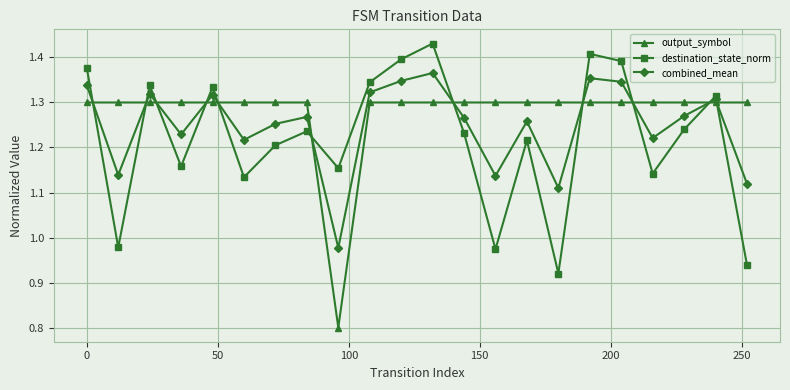

List the series in order of their overall mean, highest first.

output_symbol, combined_mean, destination_state_norm